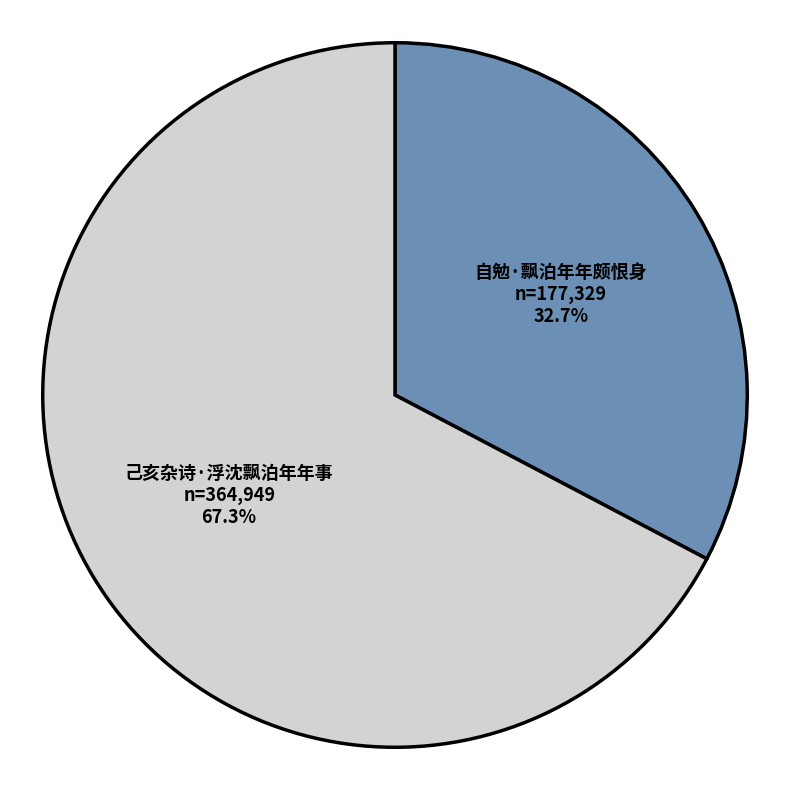

What is the ratio of the value at 自勉·飘泊年年颇恨身 to the value at 己亥杂诗·浮沈飘泊年年事?

0.5